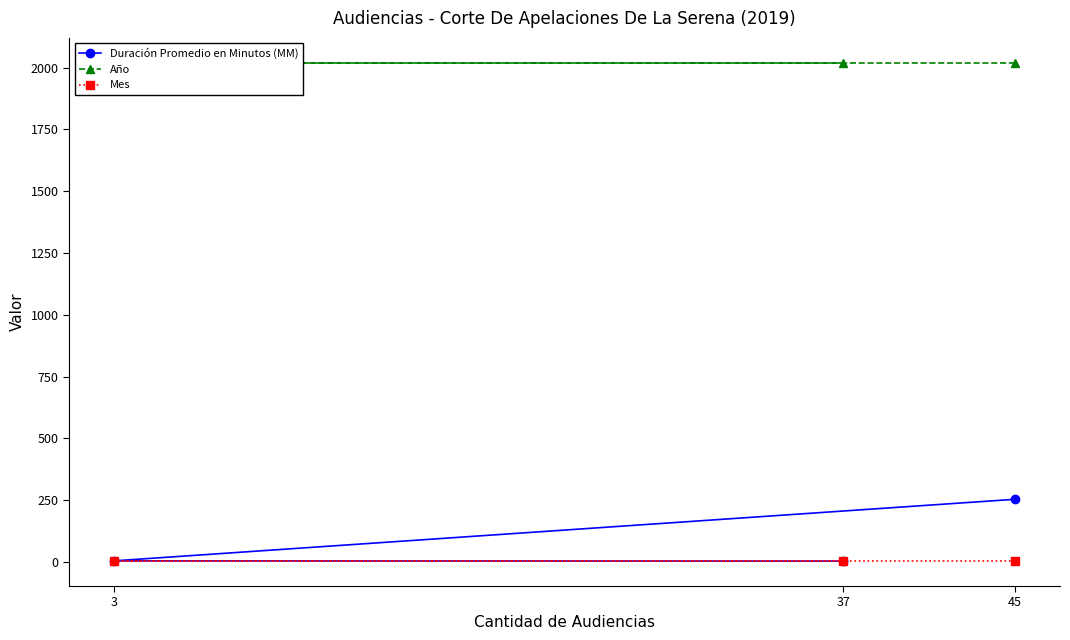

Between 37 and 45, which is larger?

45